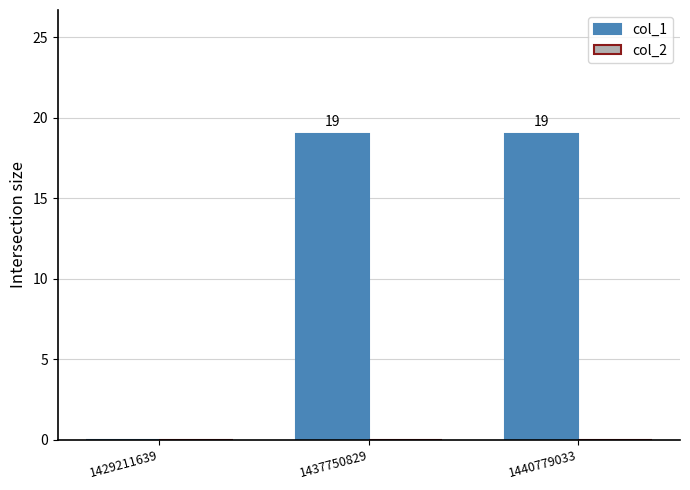

What is the ratio of the value at 1437750829 to the value at 1440779033?

1.0